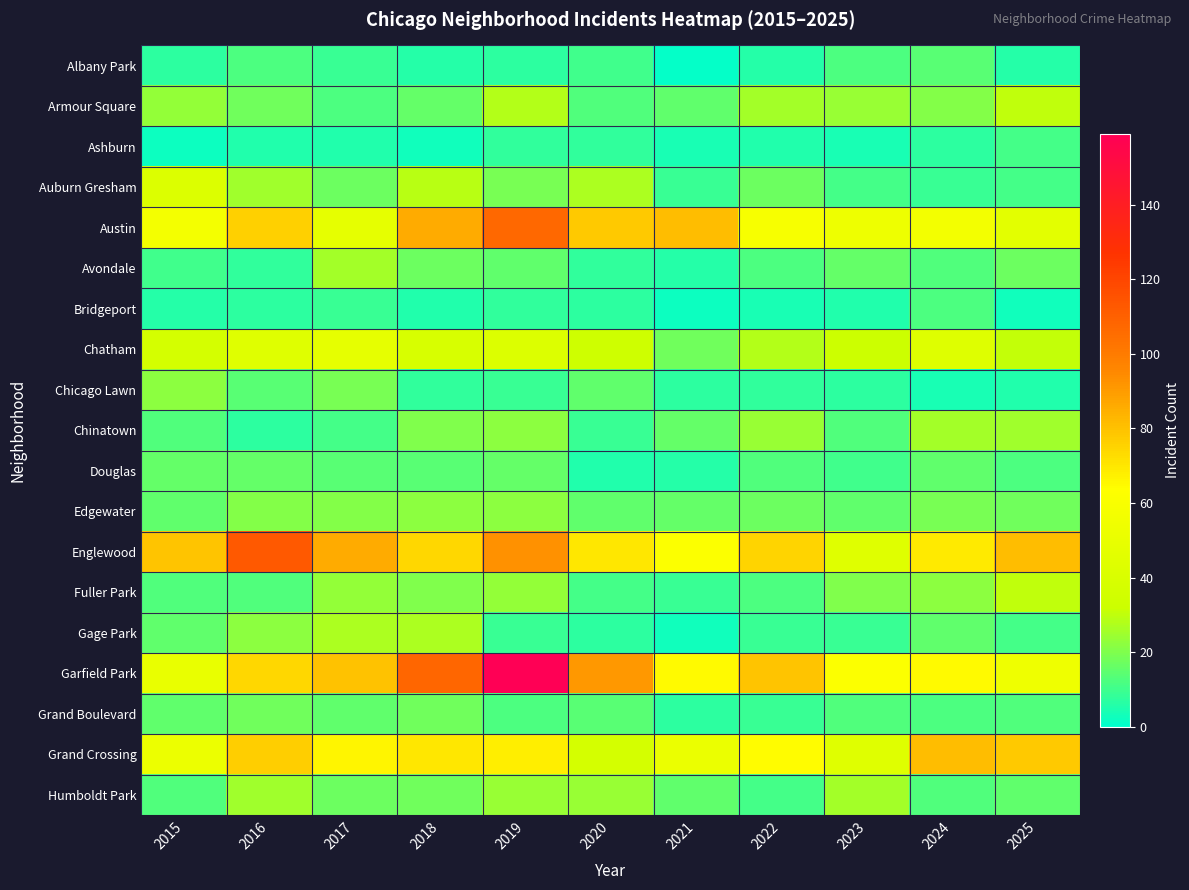

Reading left to right, what are all the values shown in this chart?

Albany Park: 2015=7	2016=12	2017=9	2018=6	2019=7	2020=10	2021=1	2022=6	2023=12	2024=14	2025=6
Armour Square: 2015=23	2016=18	2017=12	2018=16	2019=28	2020=13	2021=15	2022=26	2023=24	2024=21	2025=30
Ashburn: 2015=2	2016=5	2017=5	2018=3	2019=8	2020=8	2021=4	2022=5	2023=4	2024=7	2025=11
Auburn Gresham: 2015=42	2016=25	2017=17	2018=29	2019=19	2020=27	2021=9	2022=17	2023=11	2024=9	2025=11
Austin: 2015=57	2016=76	2017=48	2018=86	2019=107	2020=78	2021=81	2022=59	2023=53	2024=56	2025=46
Avondale: 2015=10	2016=8	2017=26	2018=17	2019=15	2020=8	2021=6	2022=12	2023=16	2024=13	2025=17
Bridgeport: 2015=6	2016=7	2017=9	2018=5	2019=8	2020=7	2021=2	2022=4	2023=5	2024=12	2025=3
Chatham: 2015=37	2016=44	2017=48	2018=39	2019=42	2020=33	2021=18	2022=28	2023=32	2024=43	2025=31
Chicago Lawn: 2015=22	2016=14	2017=19	2018=8	2019=9	2020=15	2021=7	2022=8	2023=7	2024=4	2025=5
Chinatown: 2015=13	2016=7	2017=11	2018=20	2019=22	2020=9	2021=16	2022=24	2023=13	2024=26	2025=25
Douglas: 2015=16	2016=16	2017=14	2018=14	2019=16	2020=5	2021=6	2022=13	2023=10	2024=15	2025=12
Edgewater: 2015=15	2016=21	2017=21	2018=22	2019=22	2020=15	2021=16	2022=17	2023=15	2024=19	2025=18
Englewood: 2015=79	2016=113	2017=86	2018=74	2019=93	2020=70	2021=62	2022=75	2023=44	2024=69	2025=81
Fuller Park: 2015=13	2016=13	2017=23	2018=20	2019=23	2020=11	2021=9	2022=12	2023=20	2024=22	2025=30
Gage Park: 2015=15	2016=22	2017=27	2018=27	2019=9	2020=7	2021=3	2022=9	2023=9	2024=15	2025=11
Garfield Park: 2015=50	2016=74	2017=80	2018=108	2019=159	2020=91	2021=65	2022=79	2023=62	2024=65	2025=54
Grand Boulevard: 2015=15	2016=18	2017=15	2018=18	2019=12	2020=14	2021=7	2022=9	2023=13	2024=12	2025=13
Grand Crossing: 2015=52	2016=77	2017=66	2018=70	2019=68	2020=37	2021=51	2022=64	2023=44	2024=81	2025=78
Humboldt Park: 2015=13	2016=25	2017=17	2018=18	2019=24	2020=24	2021=15	2022=11	2023=26	2024=13	2025=15